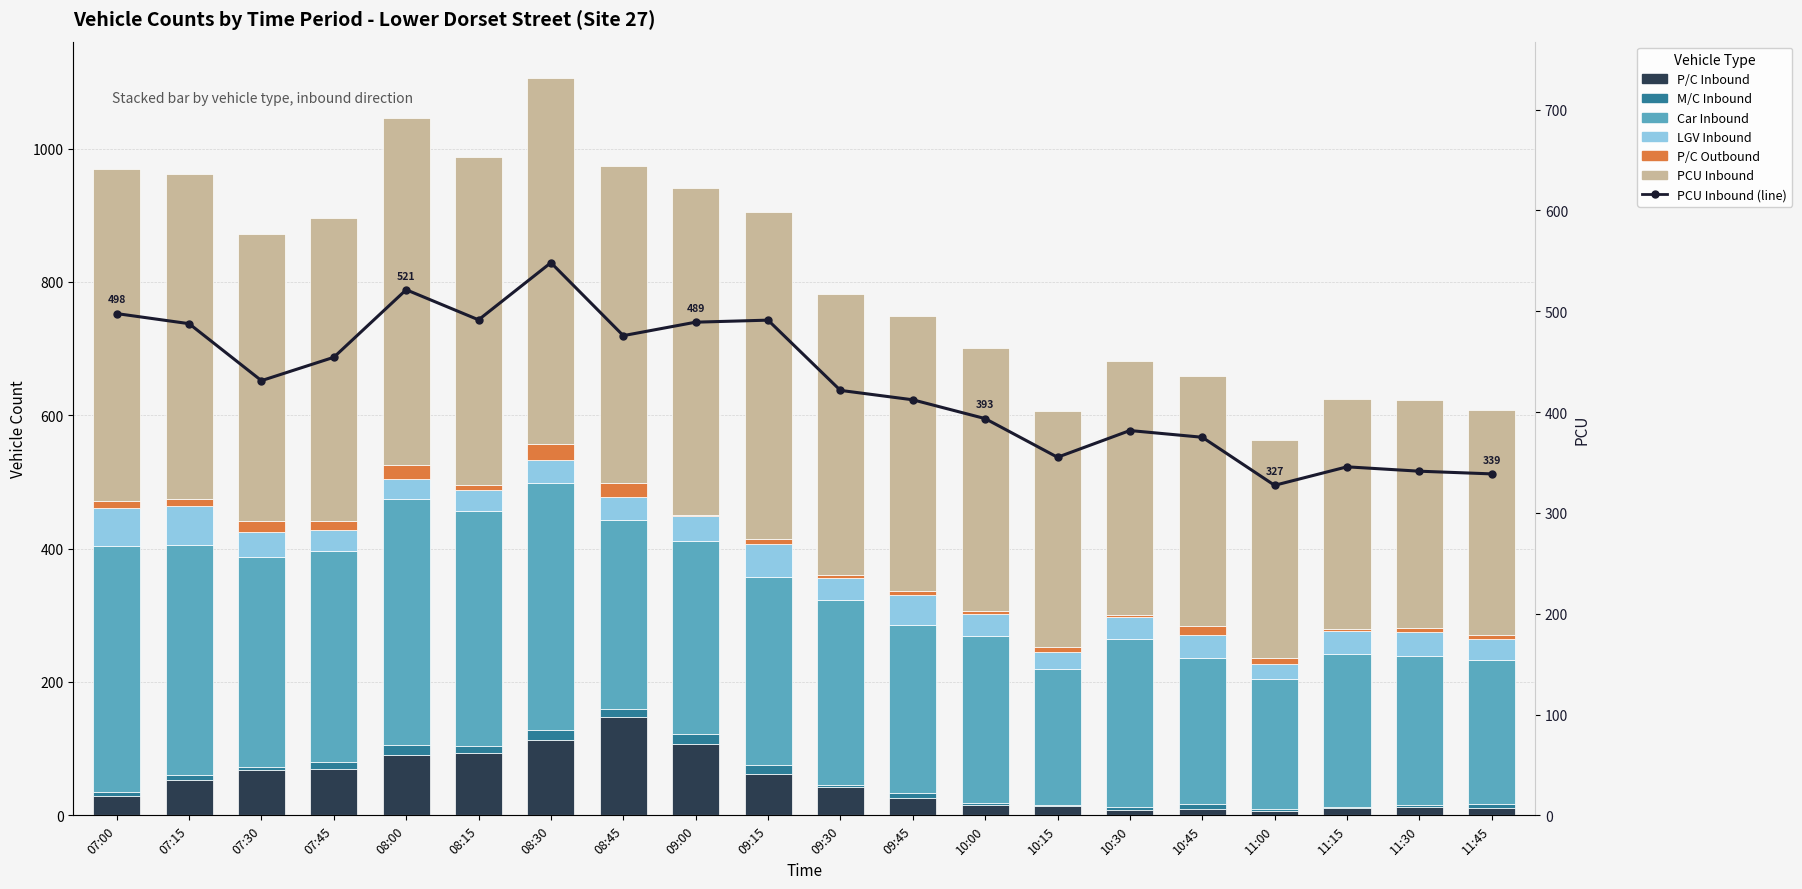

What is the sum of all P/C Outbound values?

195.0